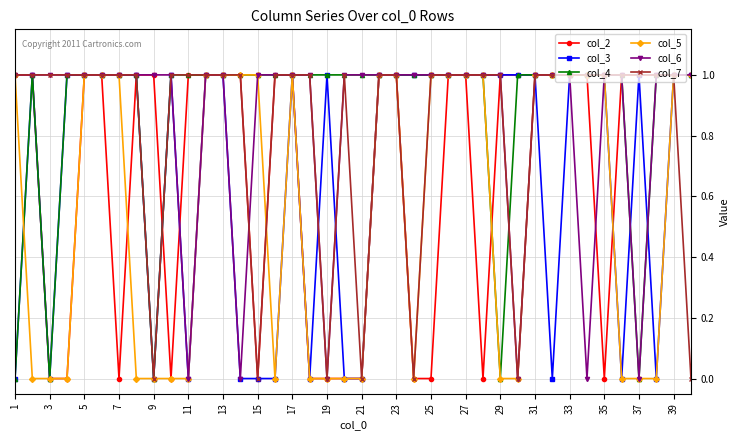

What is the value of the col_6 point at the 7th from the left?

1